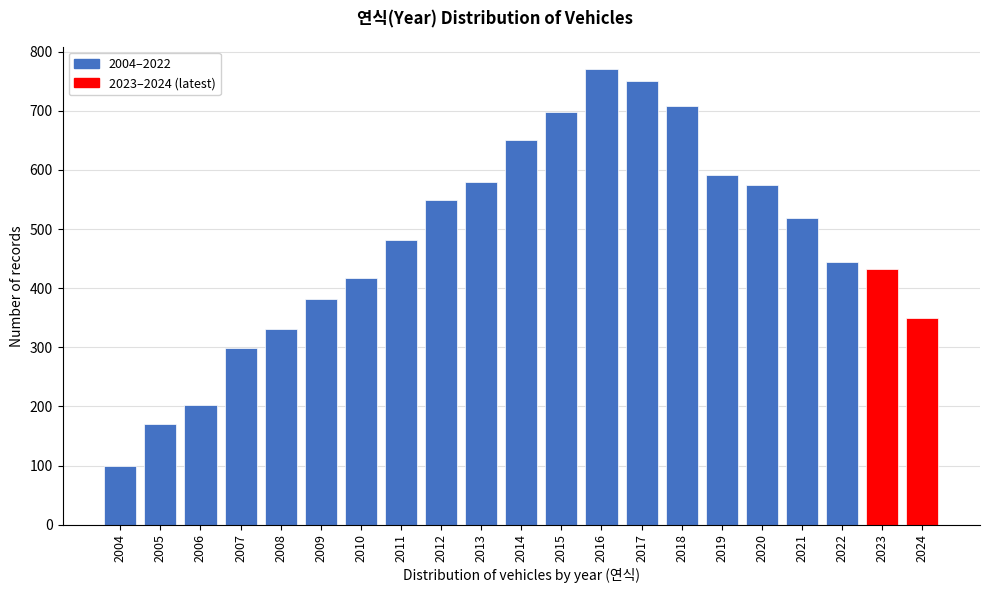

Reading right to left, what are all the values shown in this chart?

350	432	445	518	574	592	709	750	770	698	650	579	550	482	418	382	331	299	202	170	99